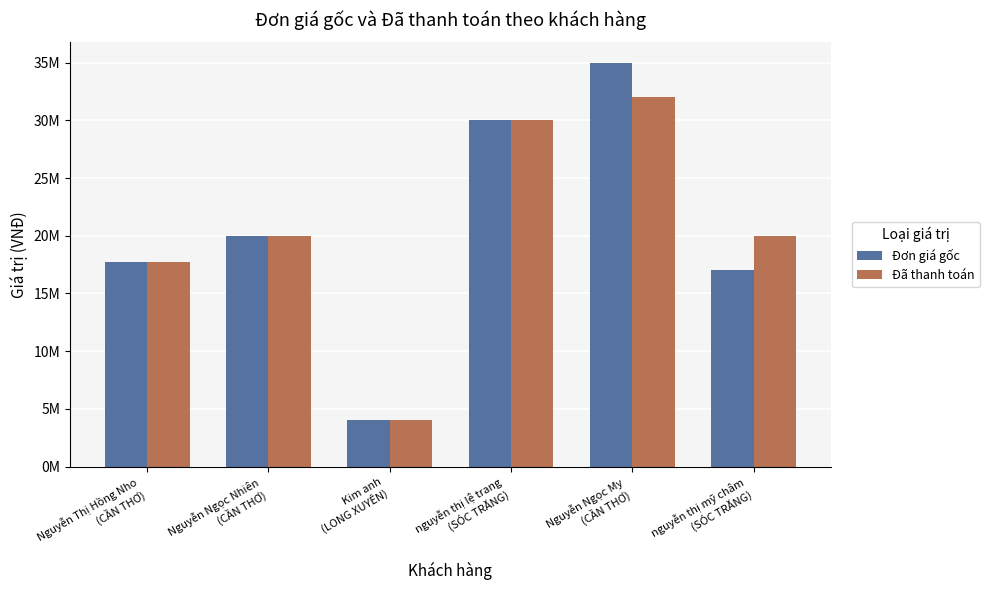

At how many categories does at least one series exceed 33543390?

1